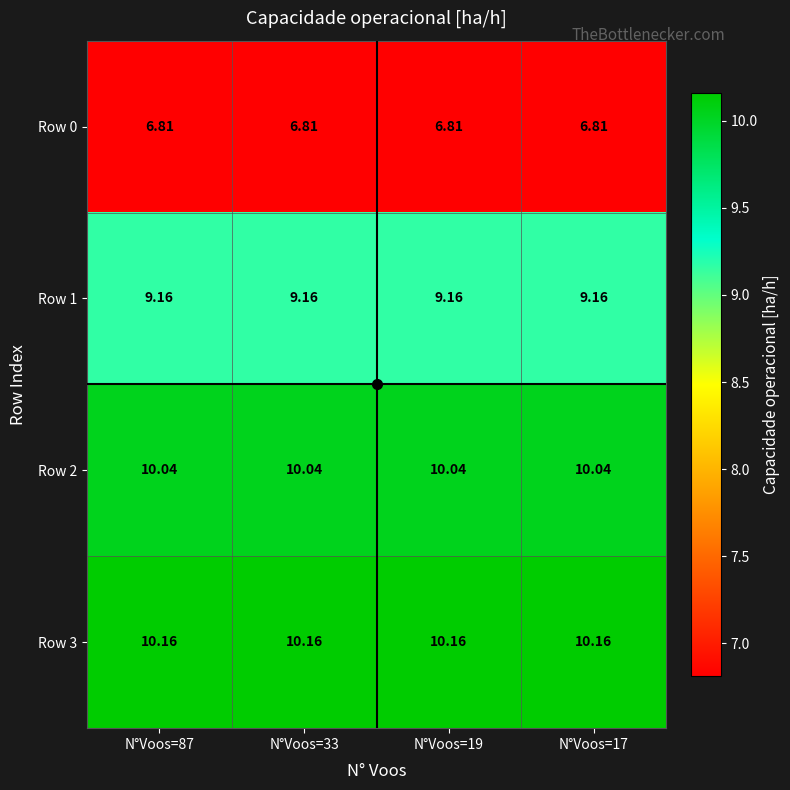

Is the value of Row 2 at N°Voos=87 greater than the value of Row 3 at N°Voos=19?

No